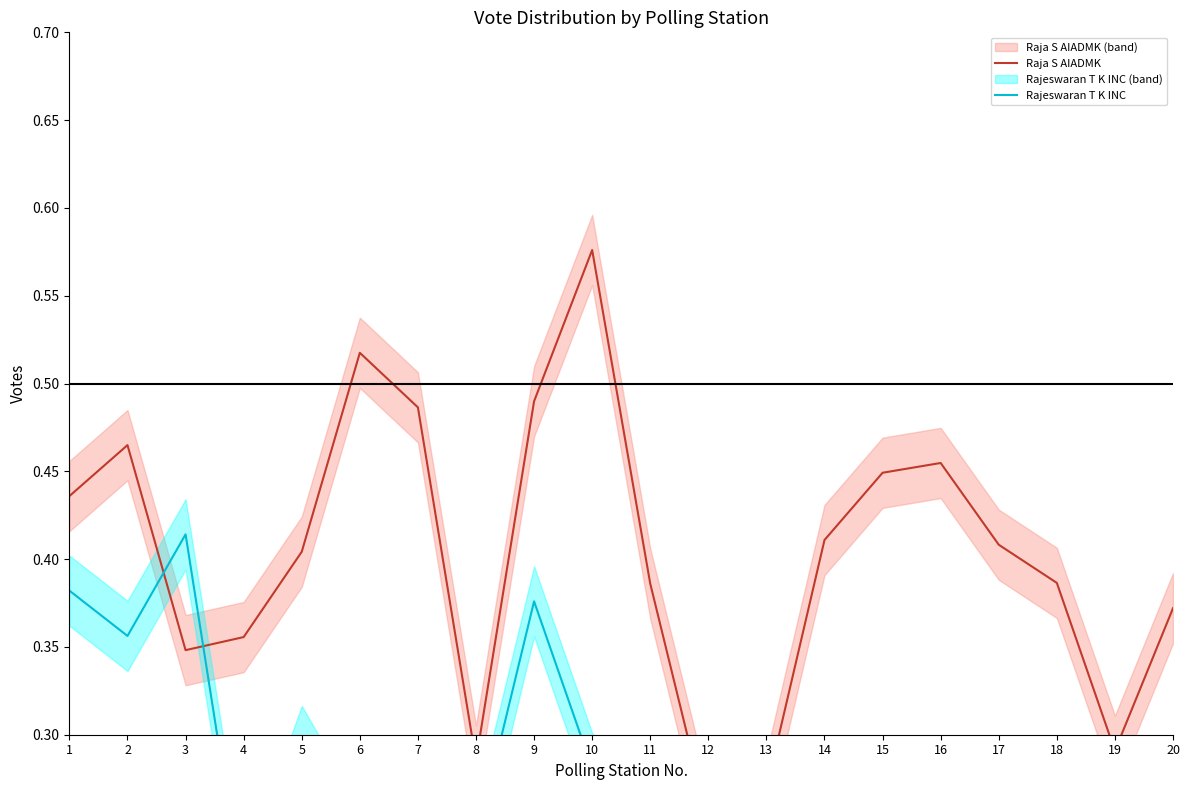

Reading left to right, list all the values displayed in this chart.

Raja S AIADMK: 0.4	0.5	0.3	0.4	0.4	0.5	0.5	0.3	0.5	0.6	0.4	0.3	0.3	0.4	0.4	0.5	0.4	0.4	0.3	0.4
Rajeswaran T K INC: 0.4	0.4	0.4	0.2	0.3	0.2	0.3	0.2	0.4	0.3	0.2	0.3	0.3	0.2	0.2	0.3	0.3	0.2	0.2	0.2